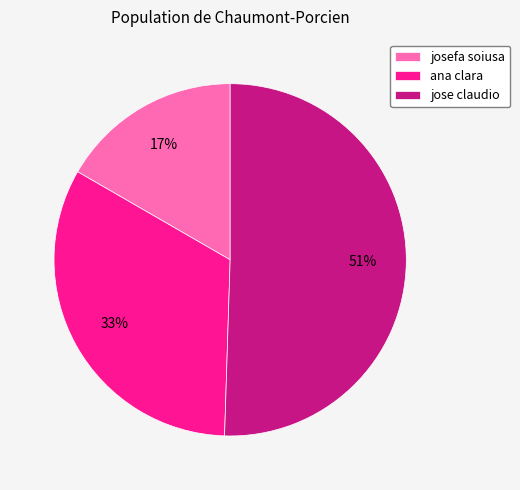

Which slice is the largest?

jose claudio